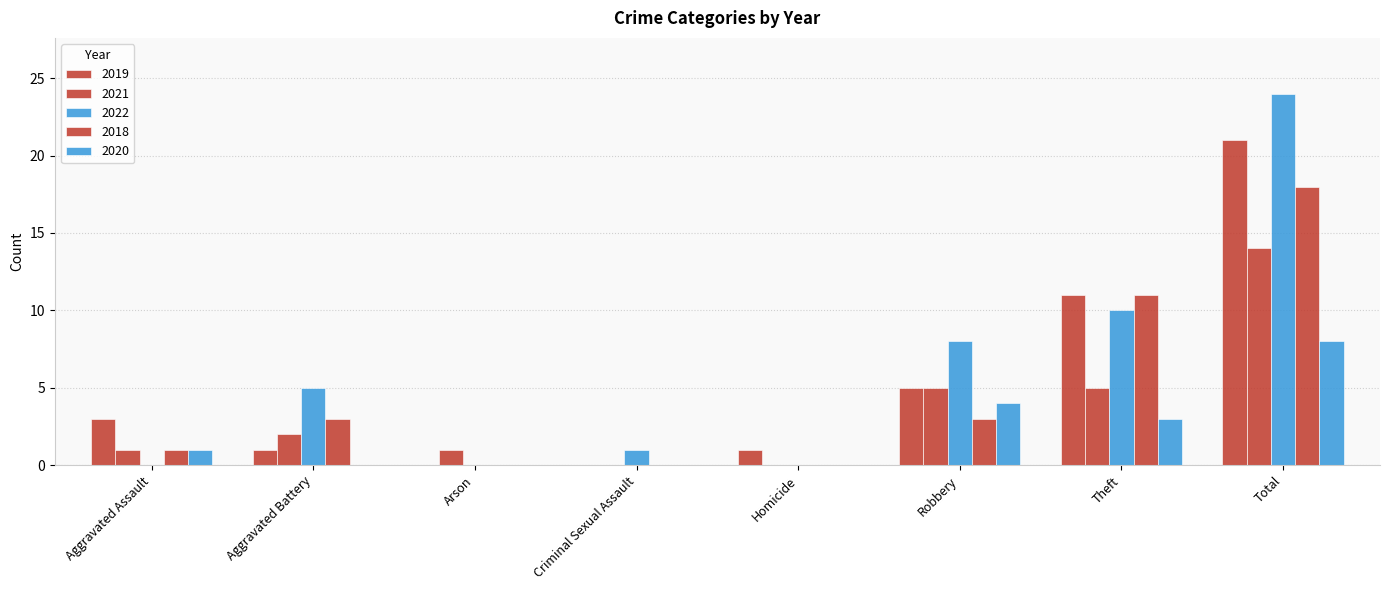

Are the bars grouped side by side (vs. stacked)?

Yes